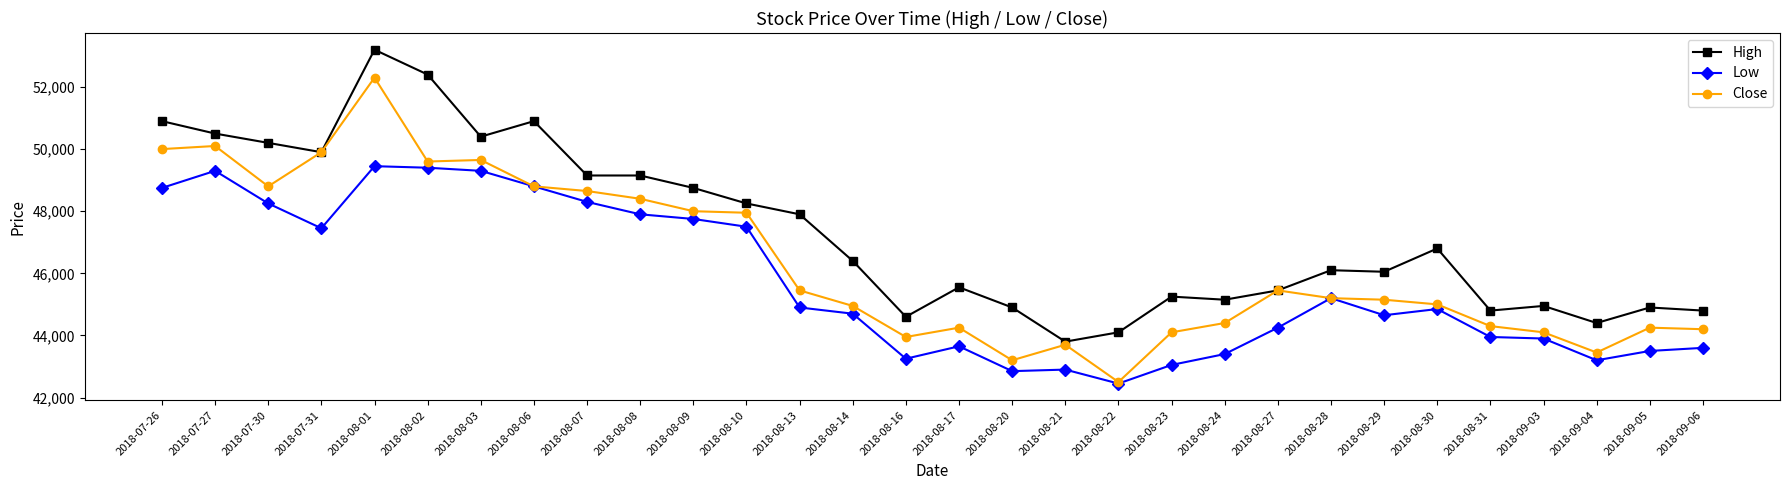

True or false: High and Low cross at least once.

False